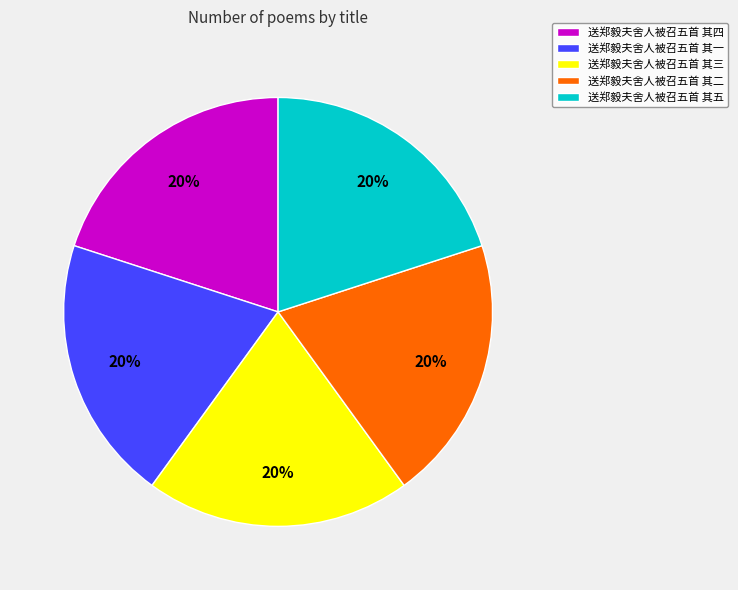

How many slices are in this pie chart?

5